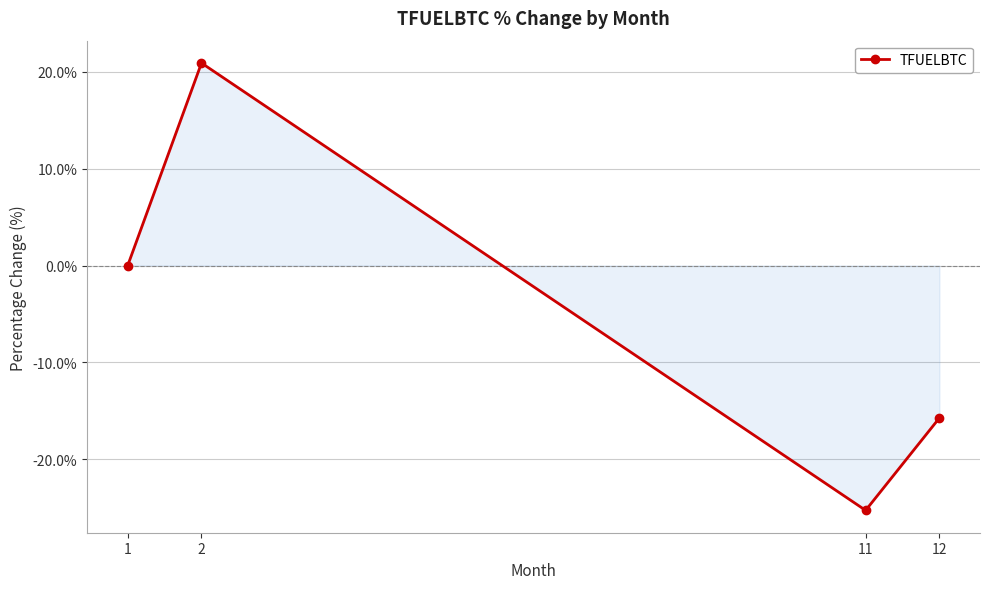

What is the maximum value shown in the chart?

20.9